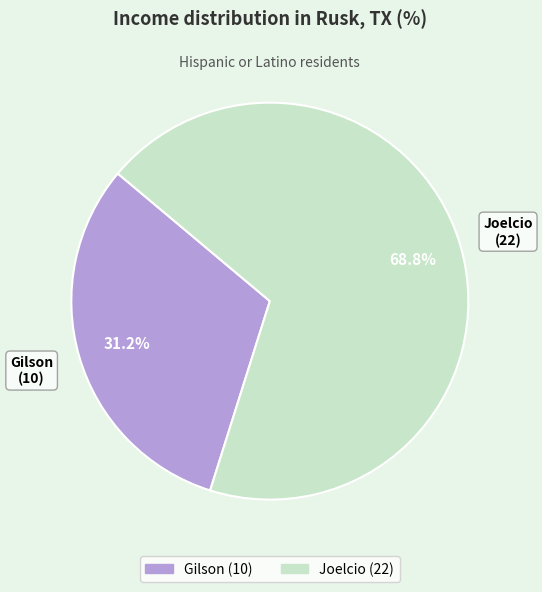

Combined, what portion of the pie is Joelcio and Gilson?

100.0%